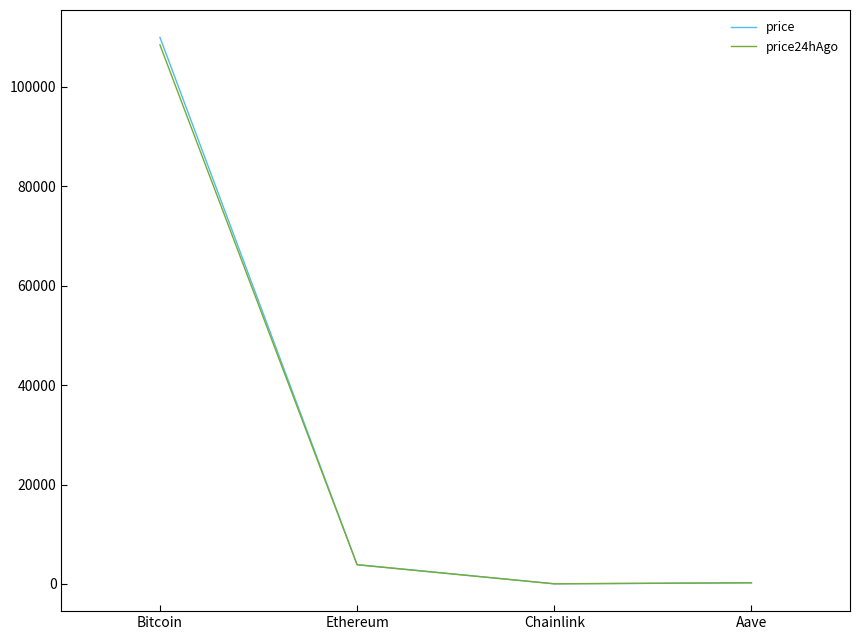

What is the maximum value for price24hAgo?

108471.0